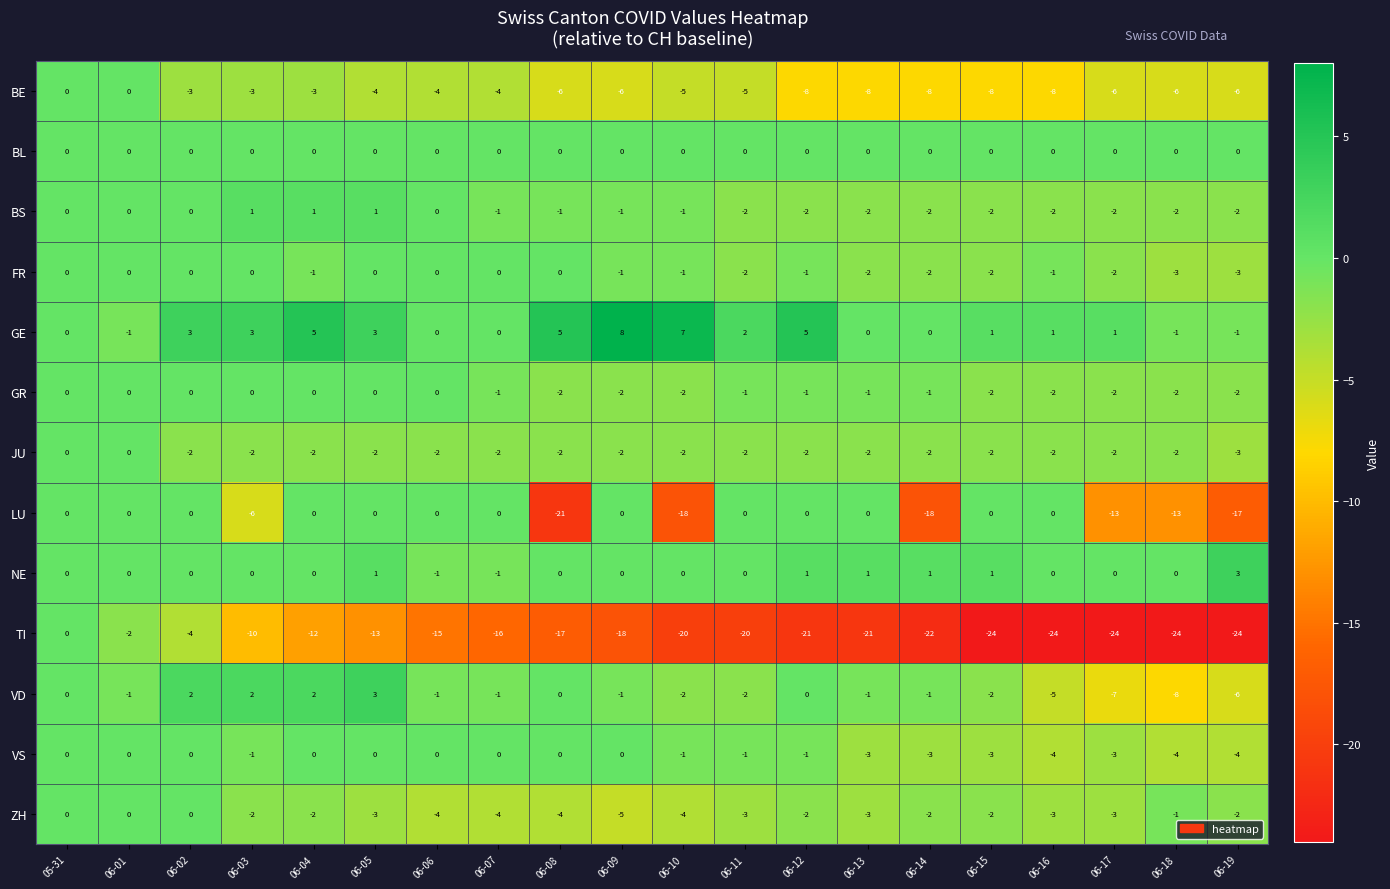

What is the difference between the maximum and second lowest values in the BS series?

3